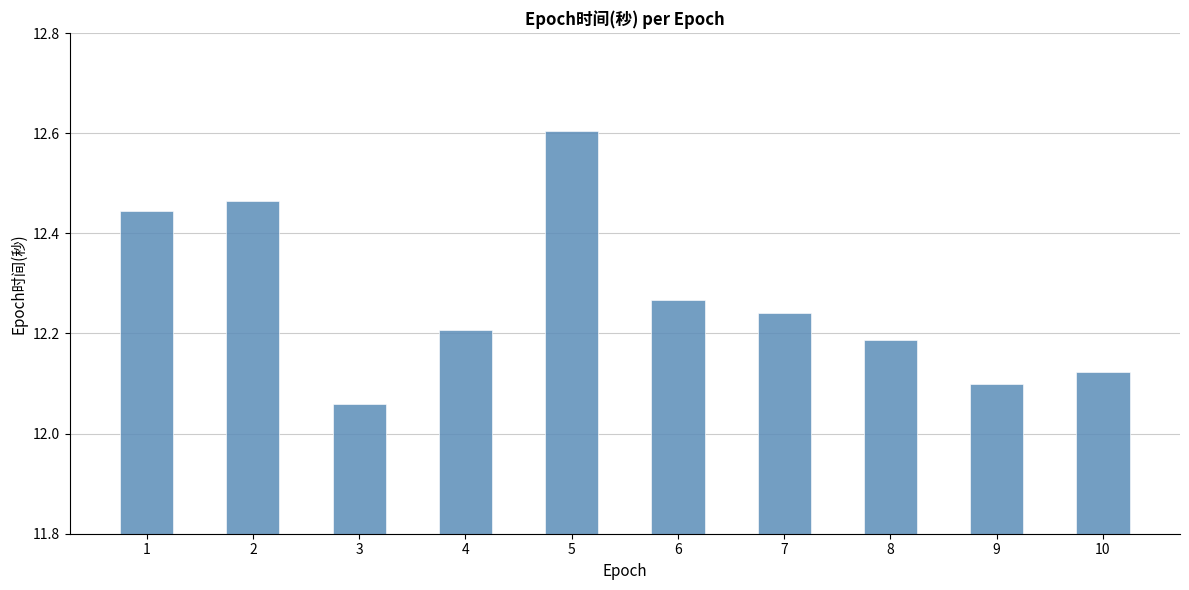

Where is the data nearest to the value 12?

3